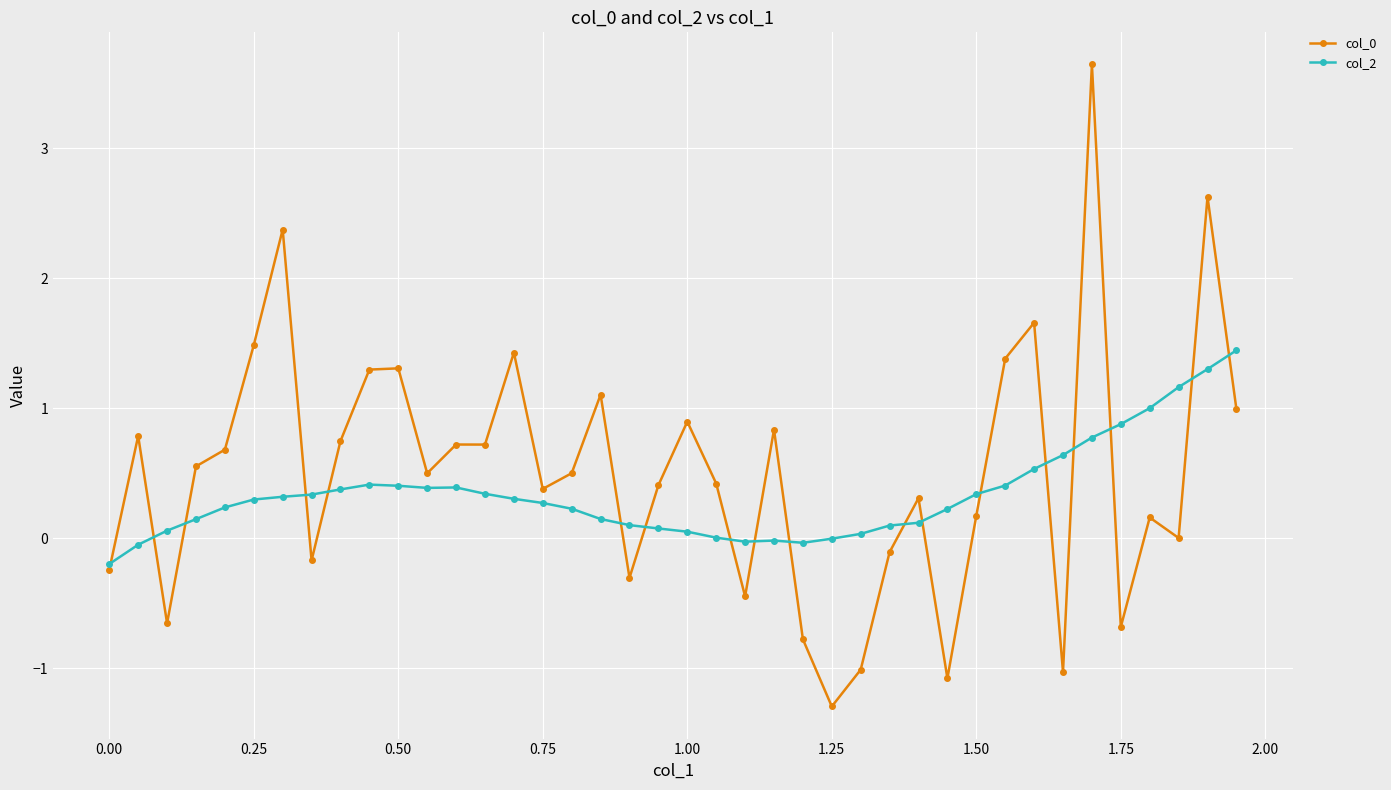

What is the value of the col_2 point at the 35th from the left?

0.8